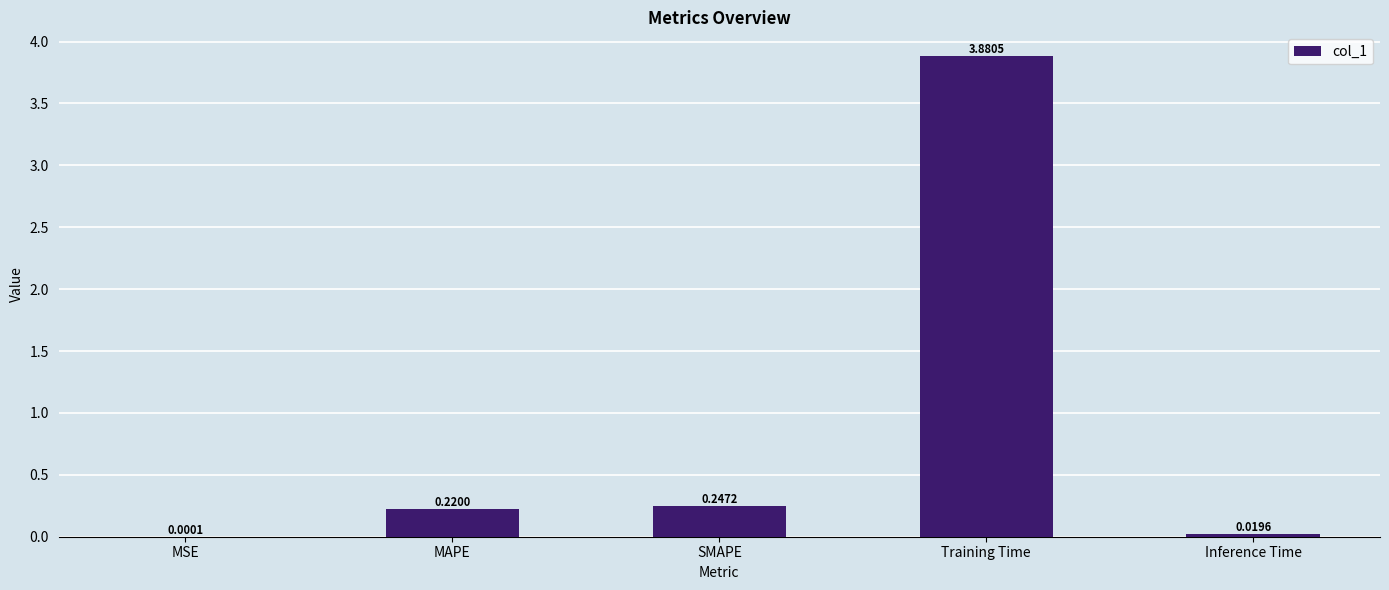

Which category has the highest value across all series?

Training Time